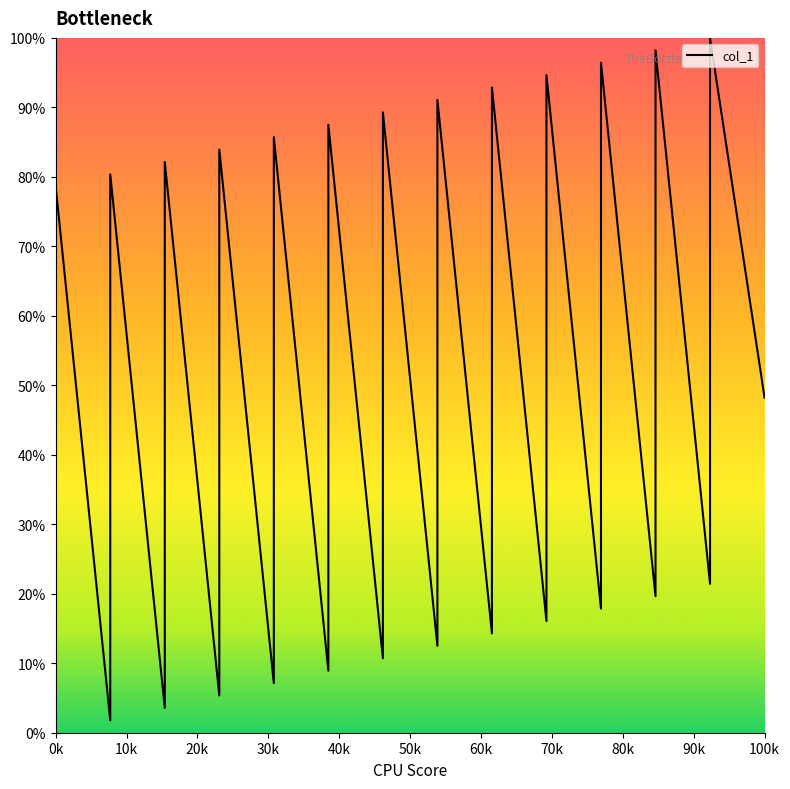

What value does the data have at 13?

46.4